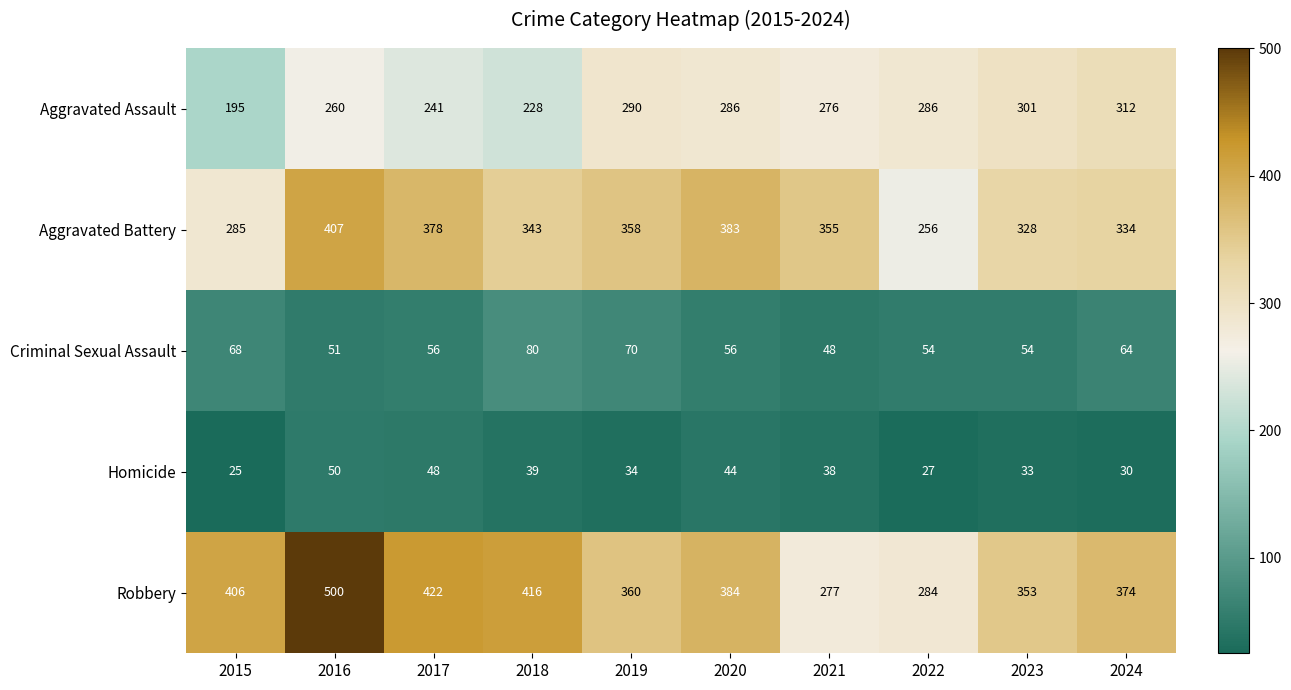

What is the greatest value displayed?

500